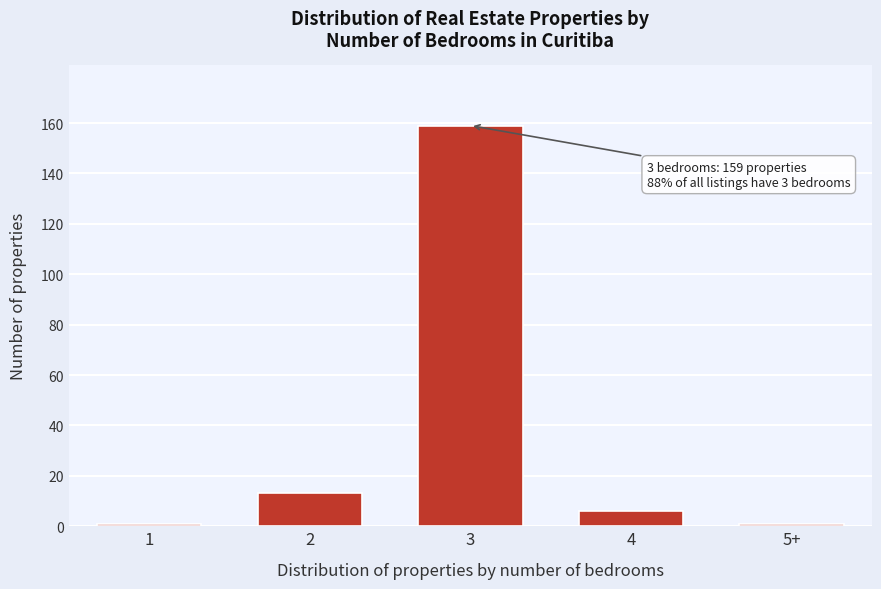

Reading right to left, what are all the values shown in this chart?

5+=1	4=6	3=159	2=13	1=1